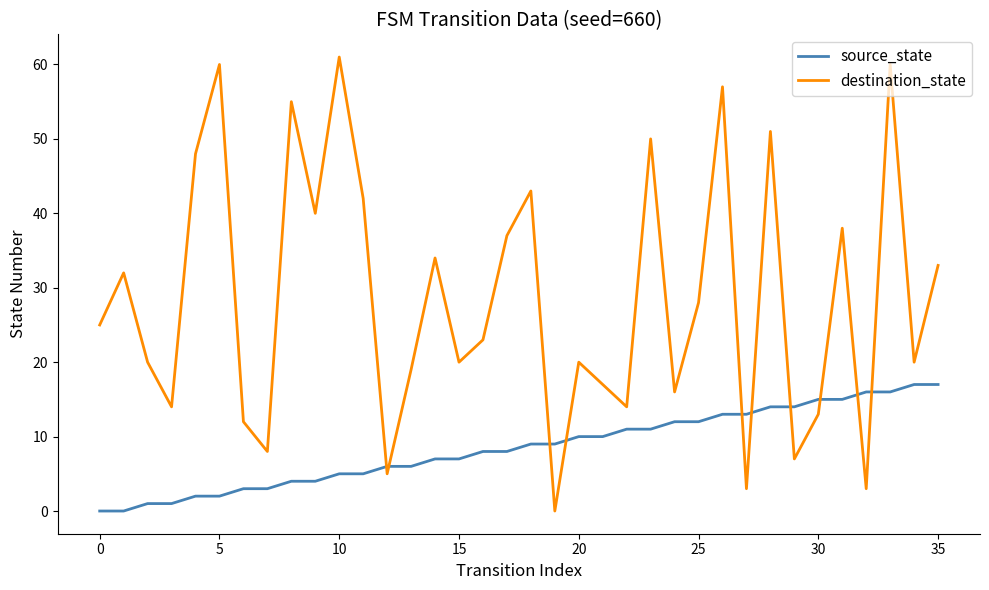

Which series has the largest total across all categories?

destination_state